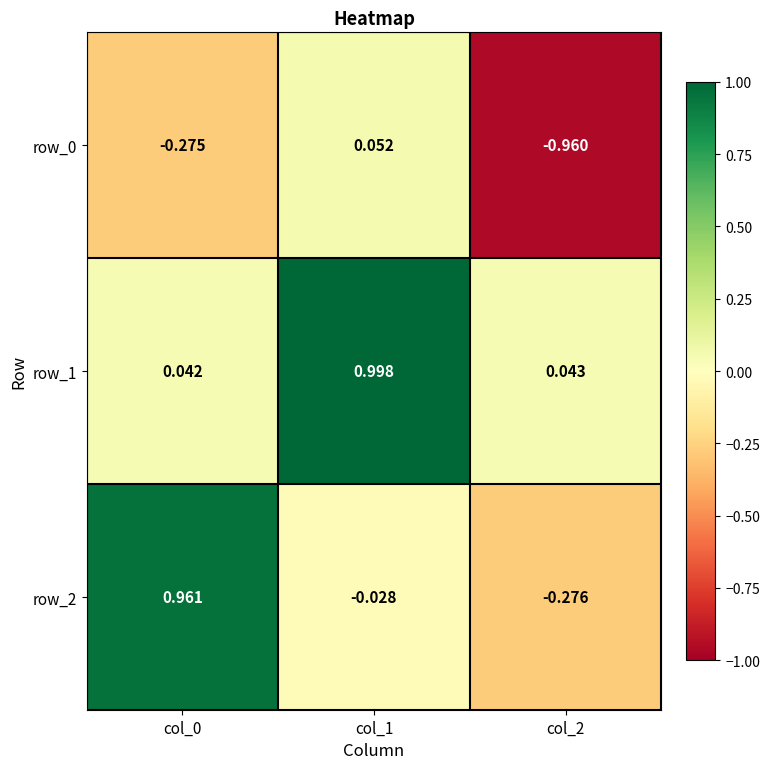

Between col_0 and col_1, which series saw the biggest shift?

row_2